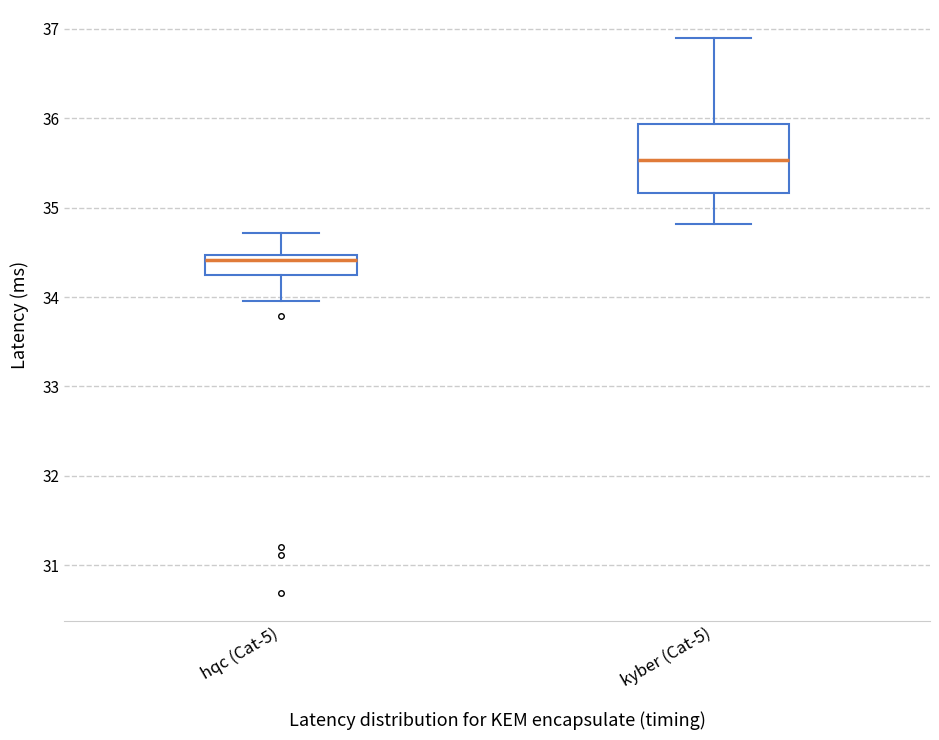

Which box has the highest median line?

kyber (Cat-5)